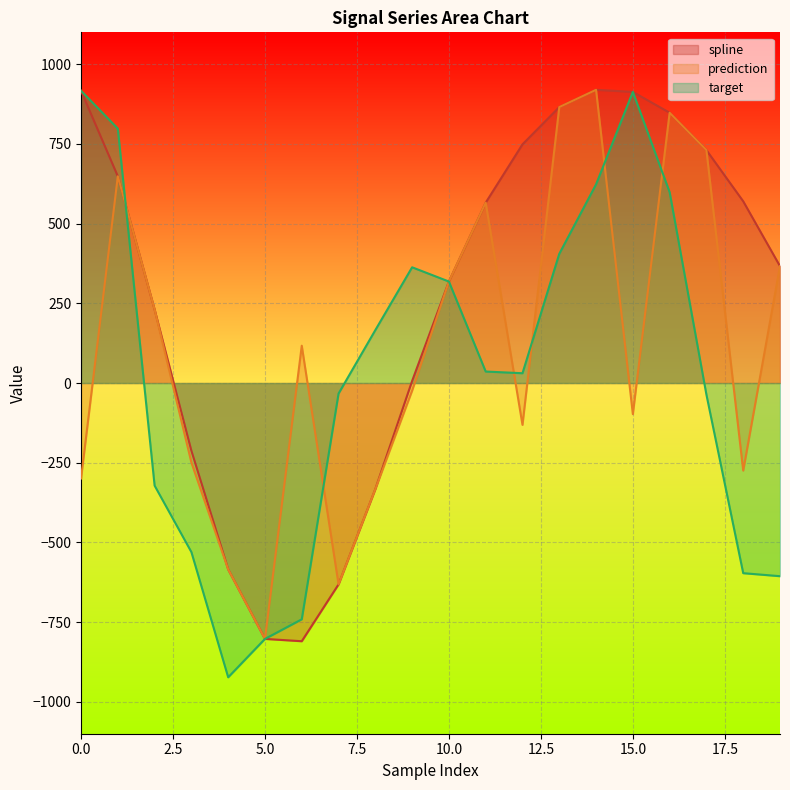

Between 2 and 18, which series saw the biggest shift?

prediction